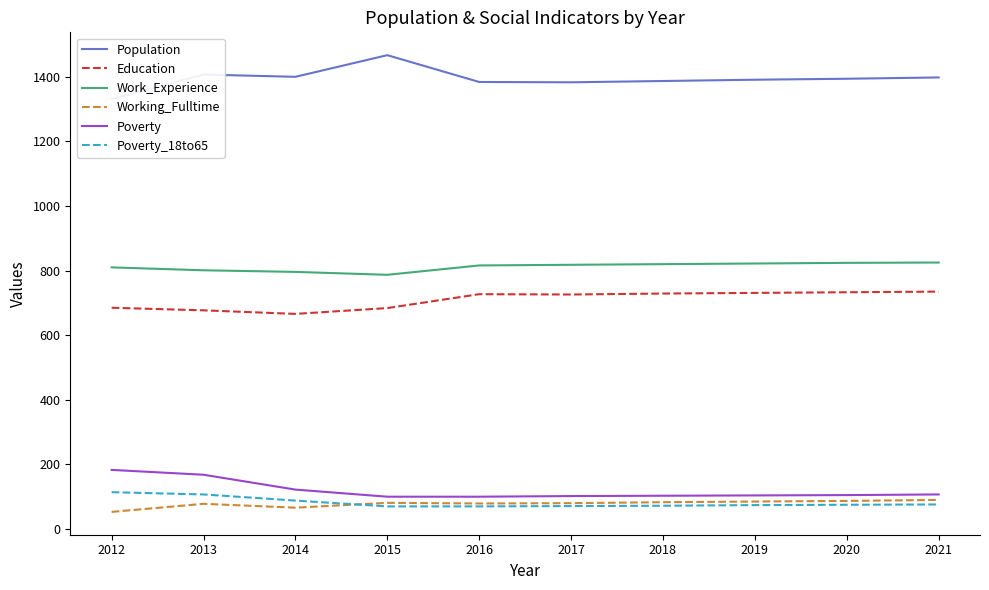

The value of Population at 2014 is 1400. True or false?

True